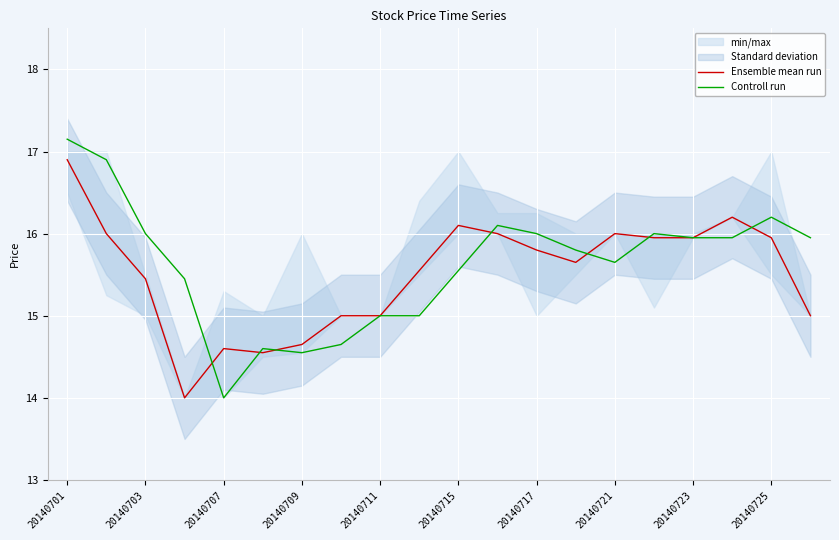

What is the value of the Controll run point at the 10th from the left?

15.0